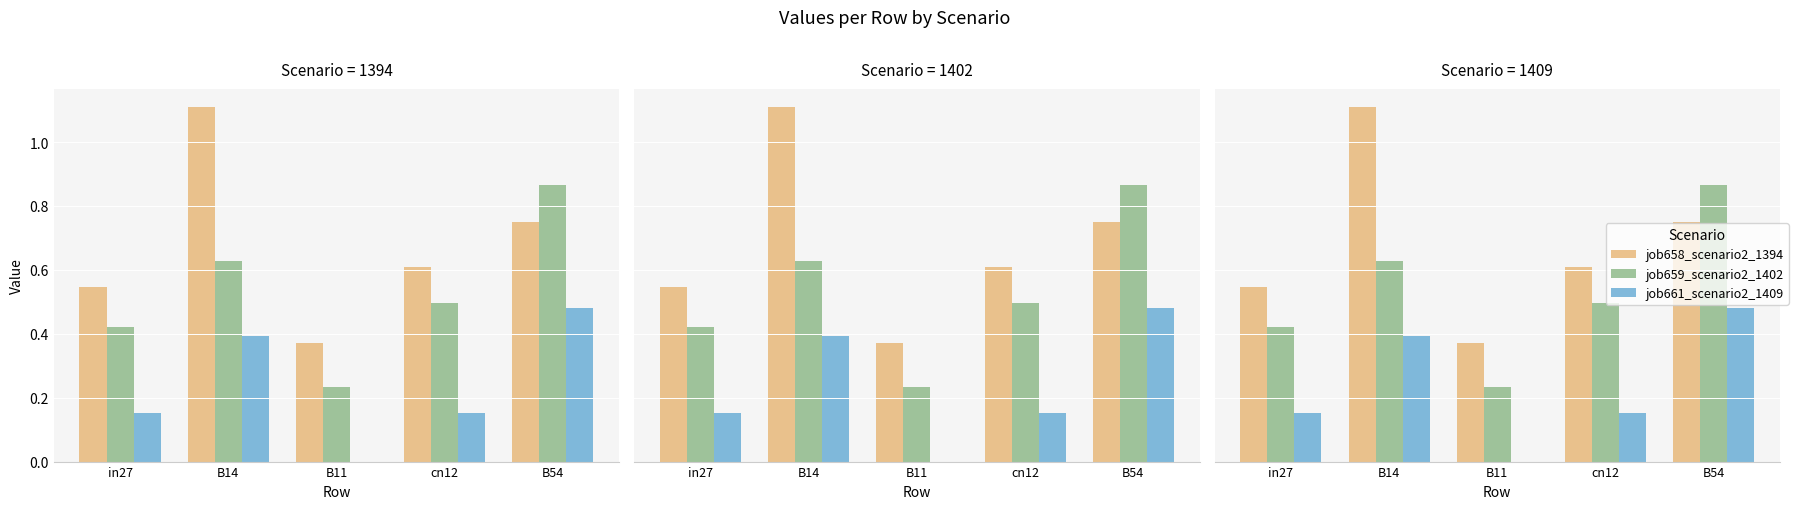

Is the value of job661_scenario2_1409 at B14 greater than the value of job658_scenario2_1394 at B14?

No